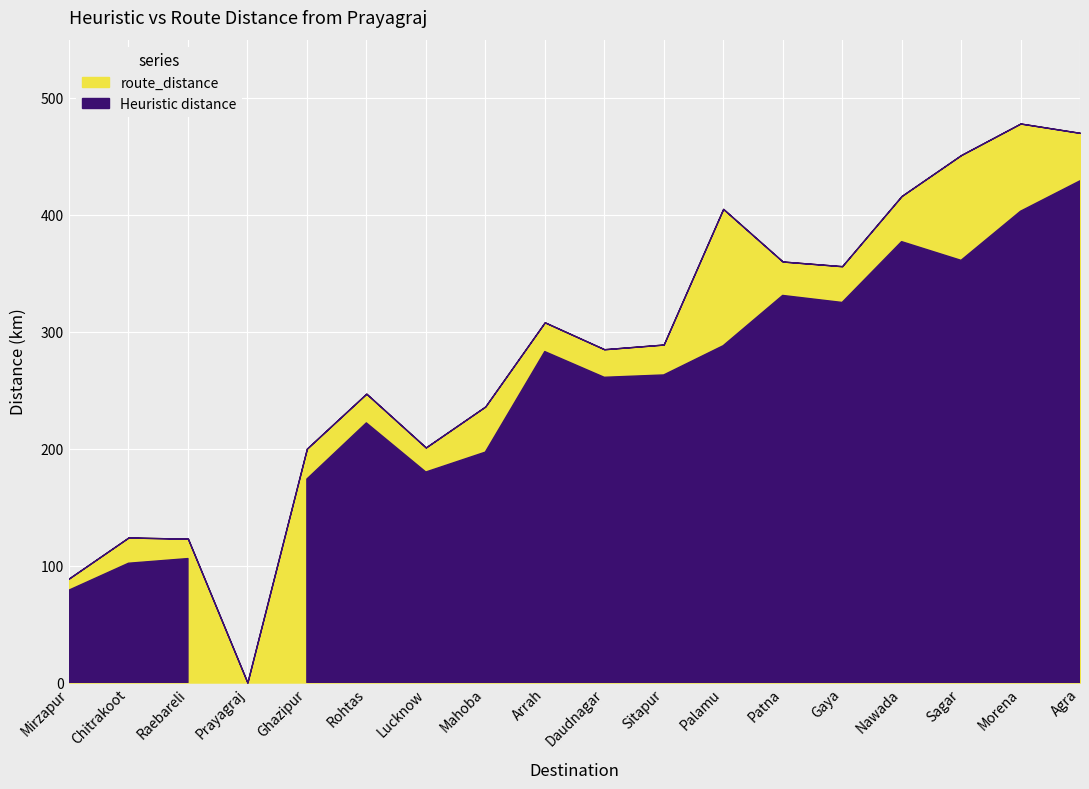

Where is route_distance nearest to the value 239?

Mahoba